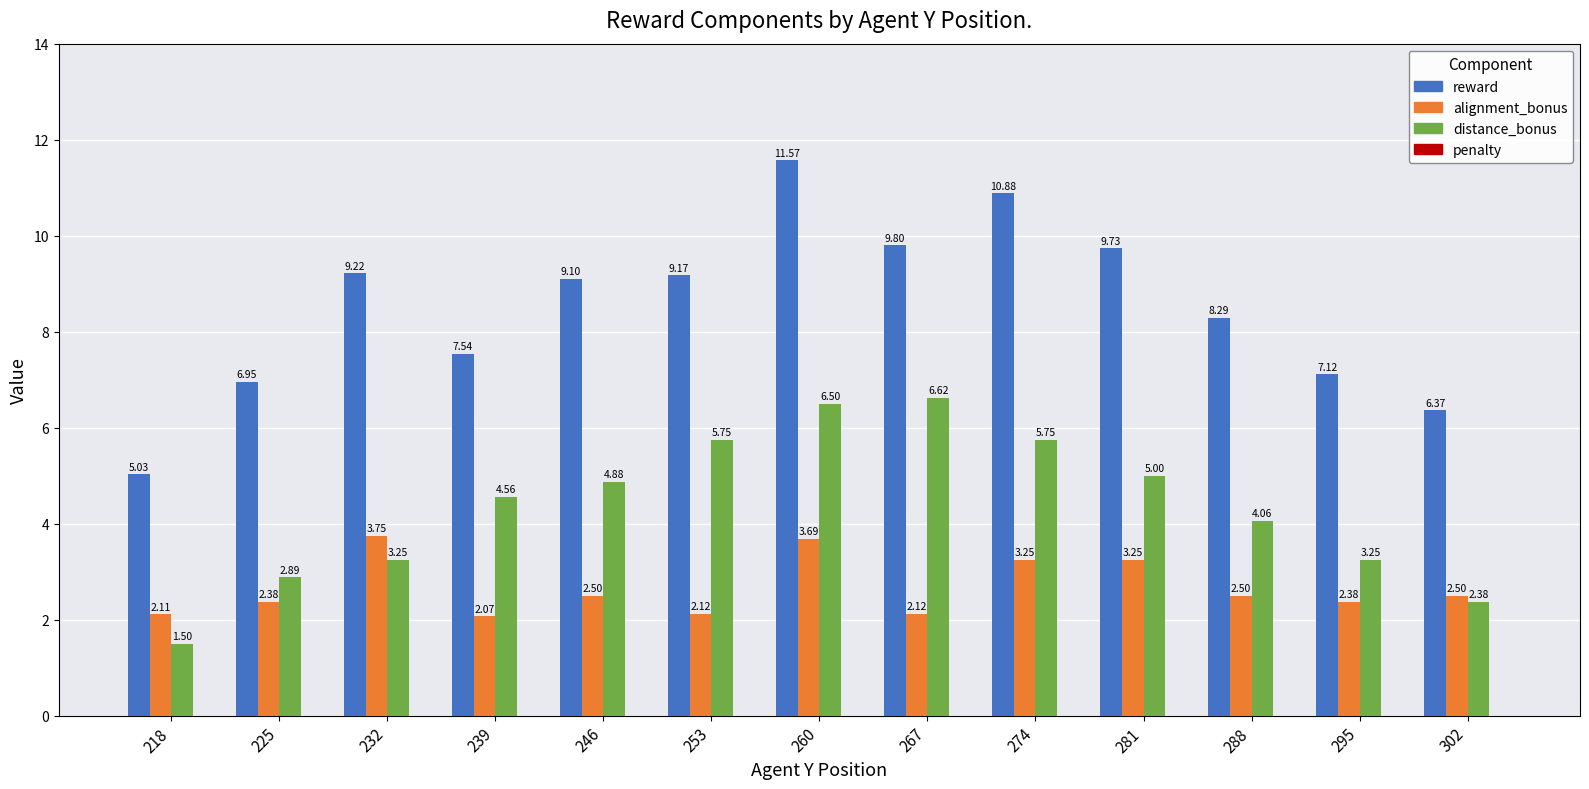

How many groups of bars are there?

13